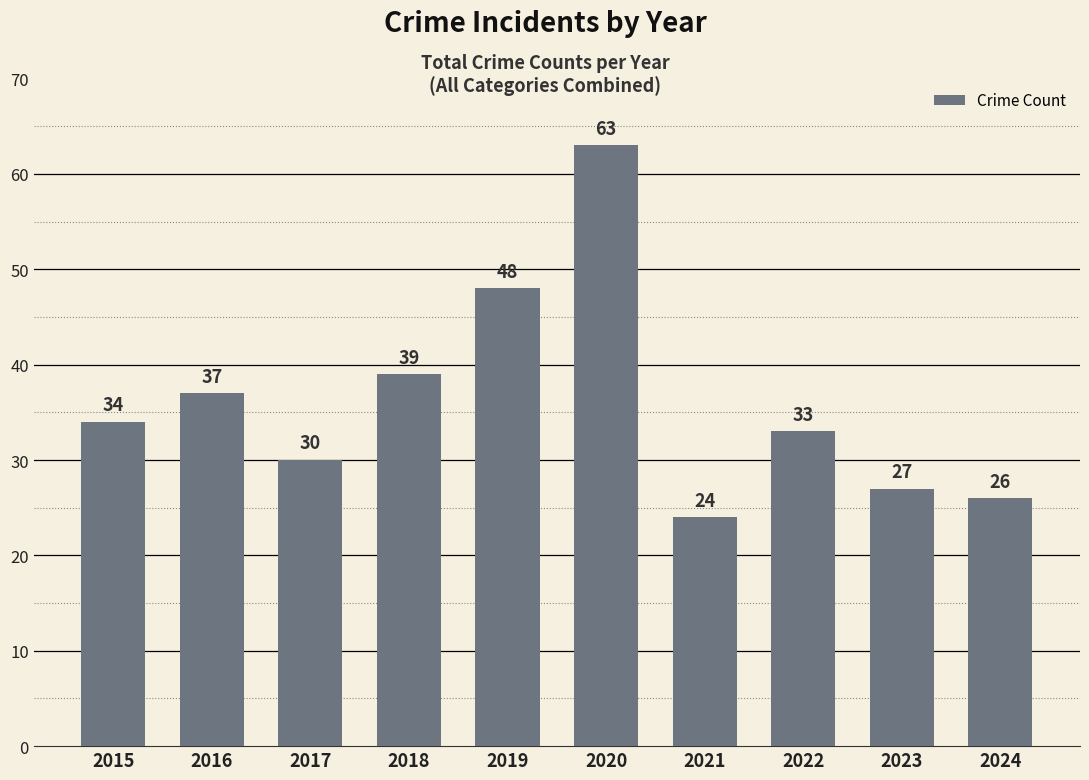

What is the difference between the second highest and second lowest values?

22